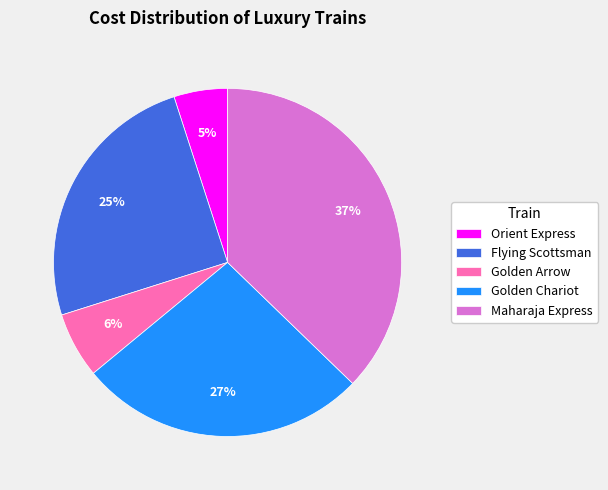

Does Golden Chariot account for over 50% of the chart?

No